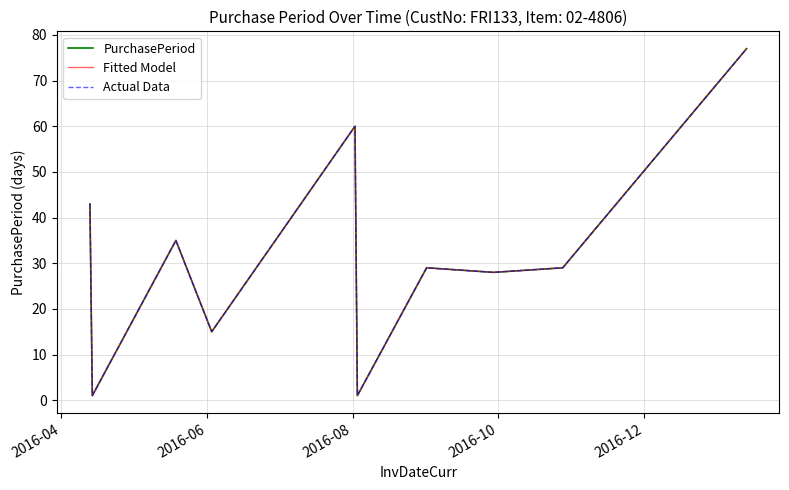

What is the greatest value displayed?

77